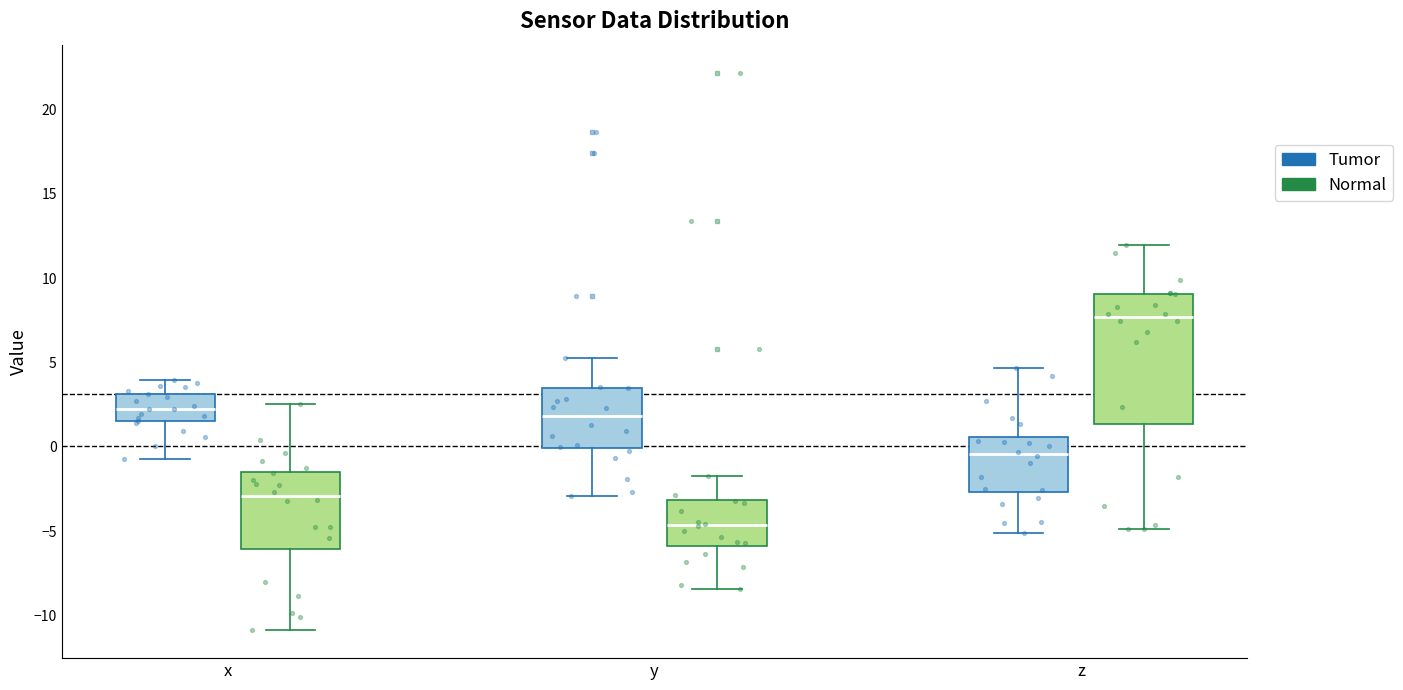

Which box has the highest median line?

z (Normal)